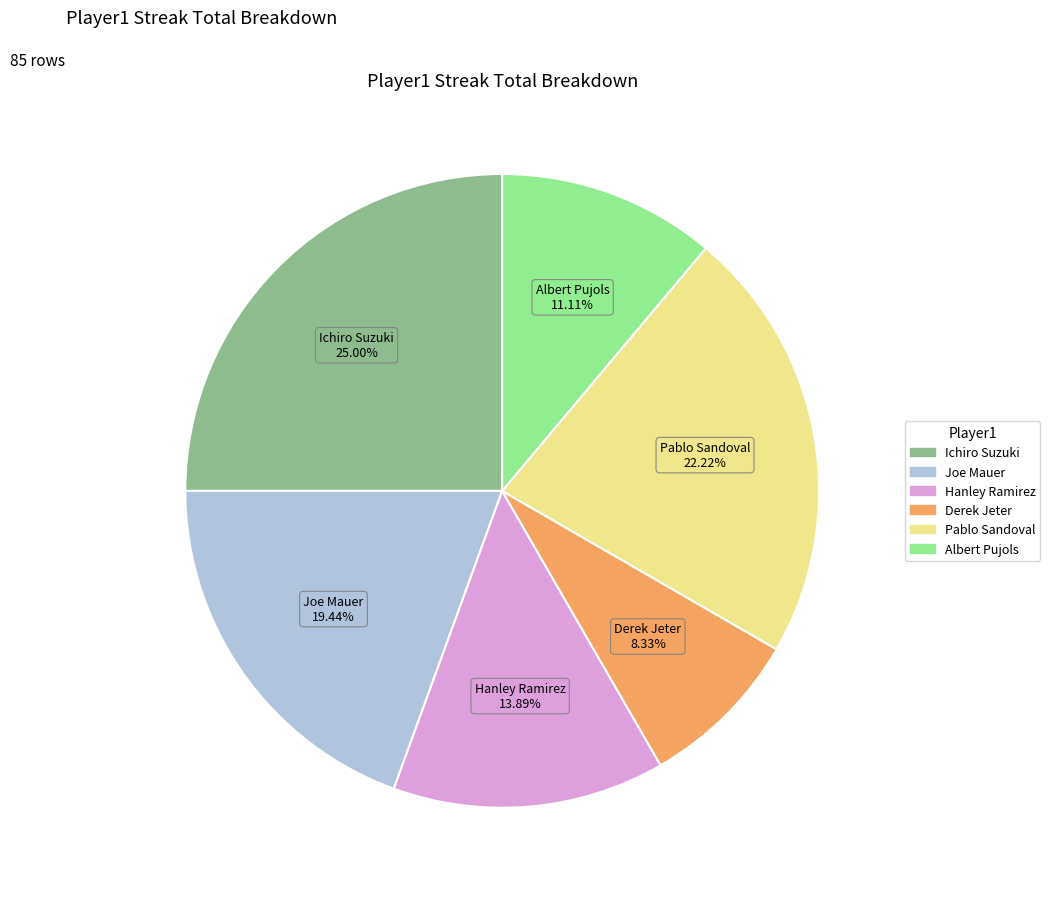

What is the ratio of the value at Joe Mauer to the value at Ichiro Suzuki?

0.8